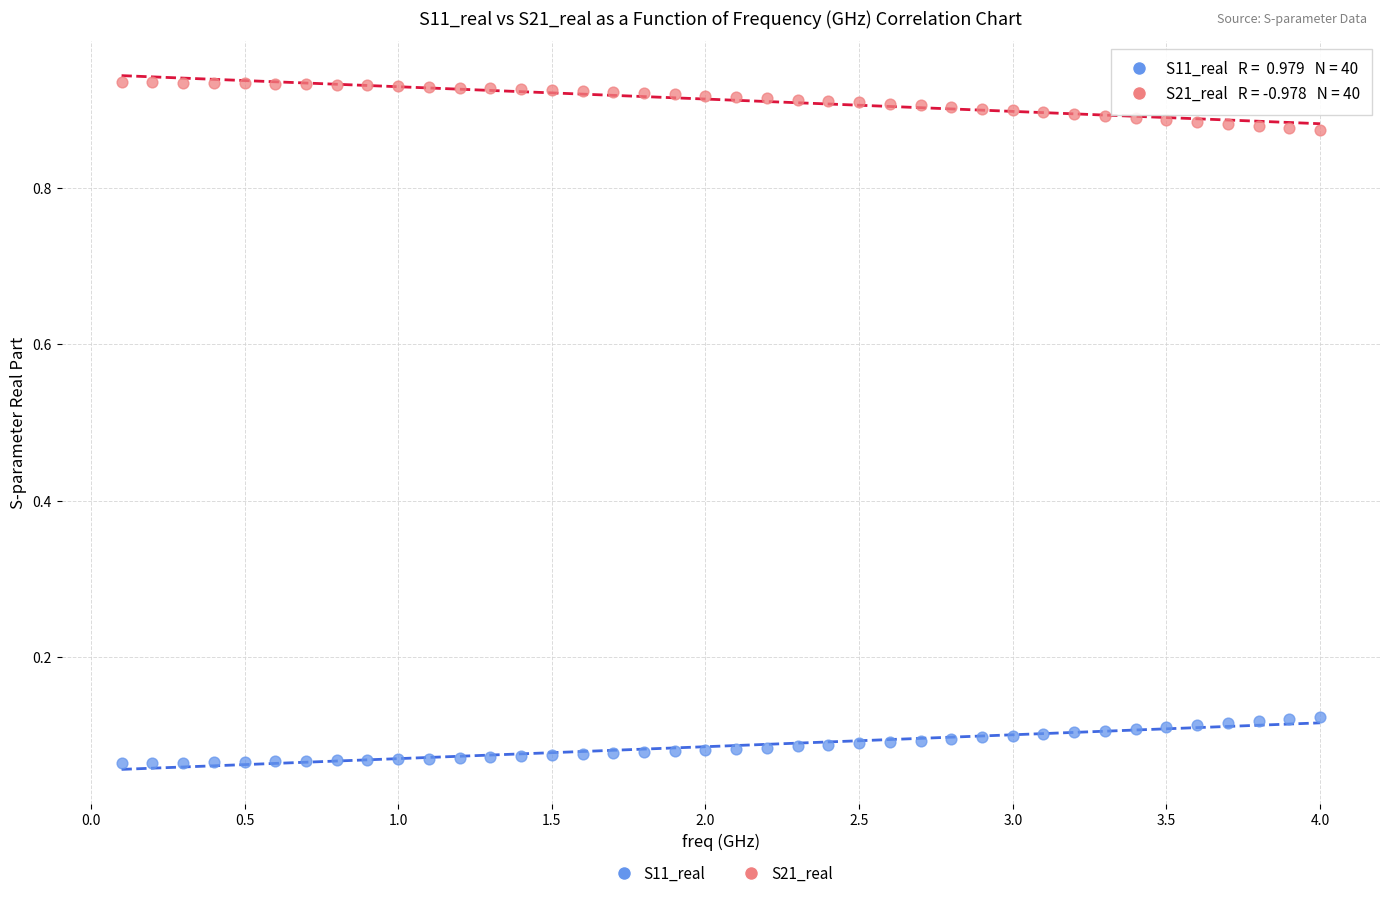

Across all data points, what is the range of X values (max minus min)?

3.9